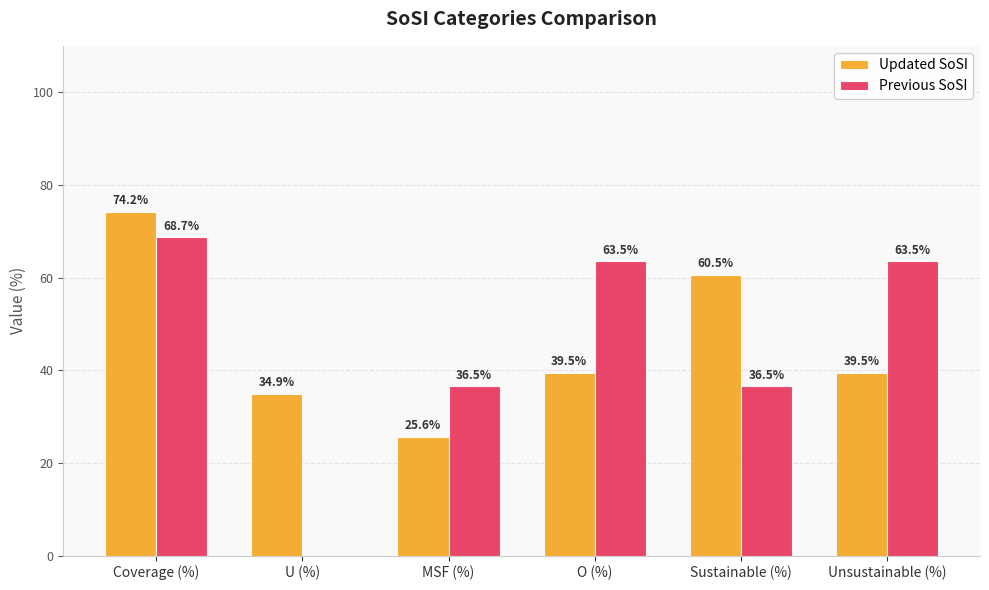

What is the spread (max minus min) of values at O (%)?

24.0